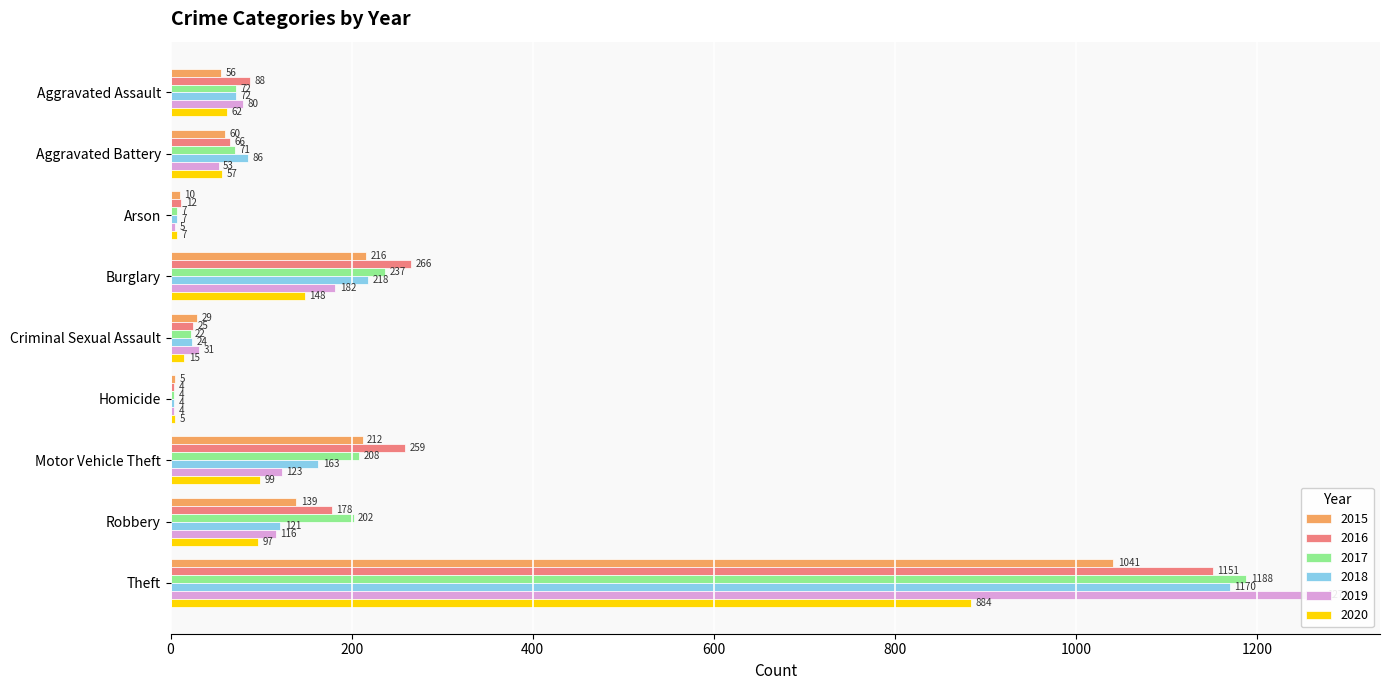

Reading right to left, what are all the values shown in this chart?

2015: Theft=1041	Robbery=139	Motor Vehicle Theft=212	Homicide=5	Criminal Sexual Assault=29	Burglary=216	Arson=10	Aggravated Battery=60	Aggravated Assault=56
2016: Theft=1151	Robbery=178	Motor Vehicle Theft=259	Homicide=4	Criminal Sexual Assault=25	Burglary=266	Arson=12	Aggravated Battery=66	Aggravated Assault=88
2017: Theft=1188	Robbery=202	Motor Vehicle Theft=208	Homicide=4	Criminal Sexual Assault=22	Burglary=237	Arson=7	Aggravated Battery=71	Aggravated Assault=72
2018: Theft=1170	Robbery=121	Motor Vehicle Theft=163	Homicide=4	Criminal Sexual Assault=24	Burglary=218	Arson=7	Aggravated Battery=86	Aggravated Assault=72
2019: Theft=1272	Robbery=116	Motor Vehicle Theft=123	Homicide=4	Criminal Sexual Assault=31	Burglary=182	Arson=5	Aggravated Battery=53	Aggravated Assault=80
2020: Theft=884	Robbery=97	Motor Vehicle Theft=99	Homicide=5	Criminal Sexual Assault=15	Burglary=148	Arson=7	Aggravated Battery=57	Aggravated Assault=62